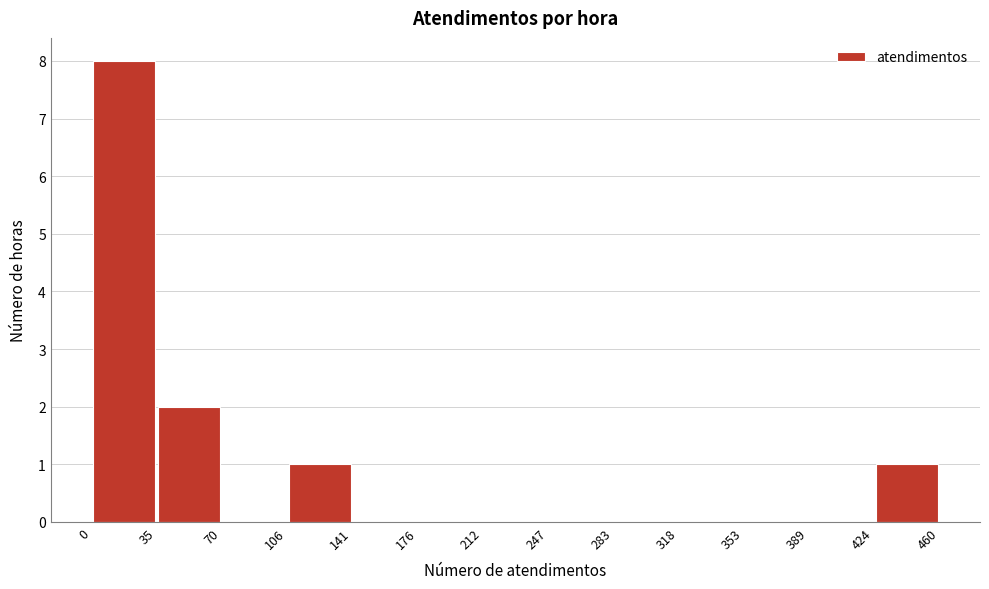

Reading left to right, transcribe this chart: for each bar, give the range it covers on the x-axis and its height. The values are not printed on the chart, so give them approximately, as read against the axis.

0 to 35: 8
35 to 70: 2
70 to 106: 0
106 to 141: 1
141 to 176: 0
176 to 212: 0
212 to 247: 0
247 to 283: 0
283 to 318: 0
318 to 353: 0
353 to 389: 0
389 to 424: 0
424 to 460: 1